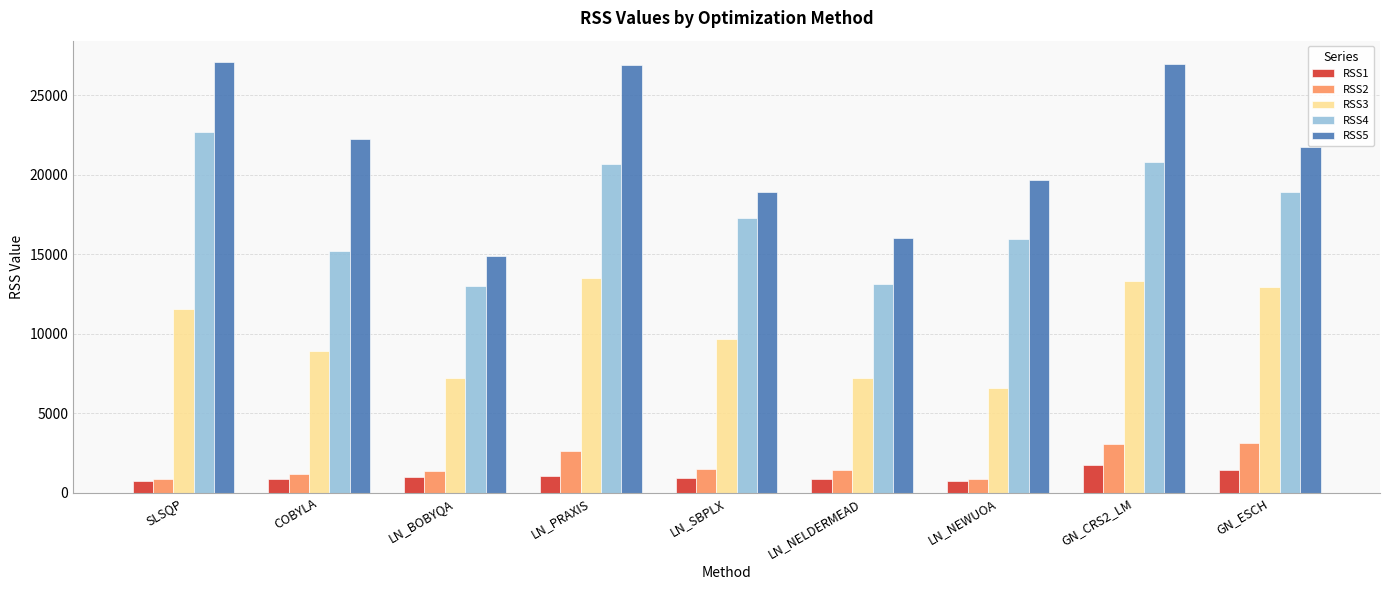

Where does the RSS2 series first go above 1428?

LN_PRAXIS